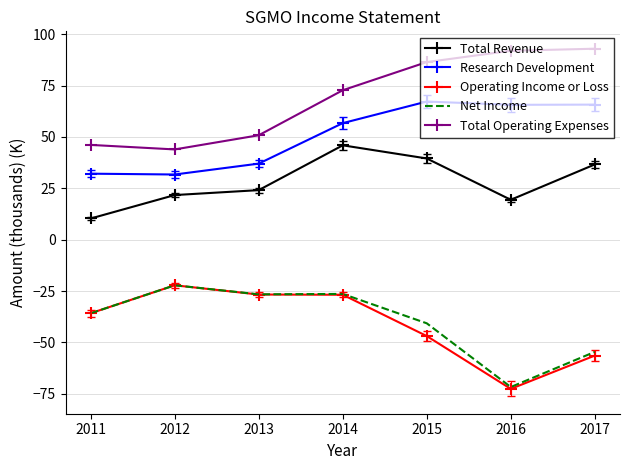

What is the difference between the highest and lowest values at 2017?

149.3